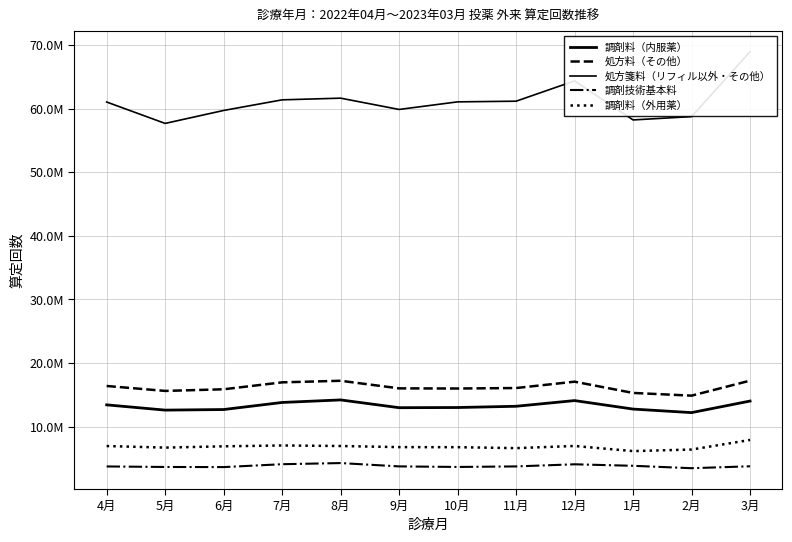

Where is the first local minimum for 処方料（その他）?

5月